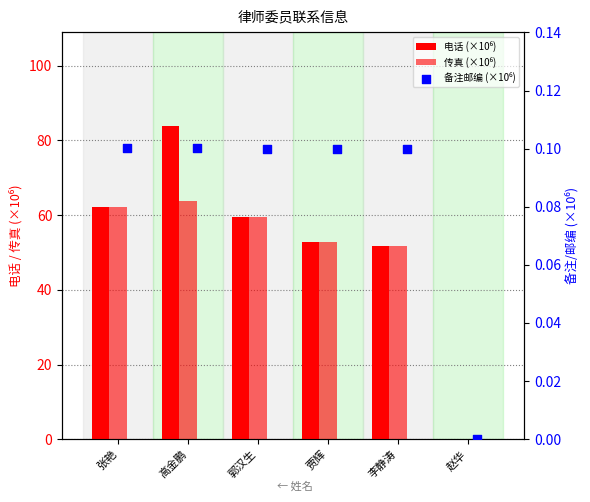

Which series contains the highest Y value?

电话 (×10⁶)